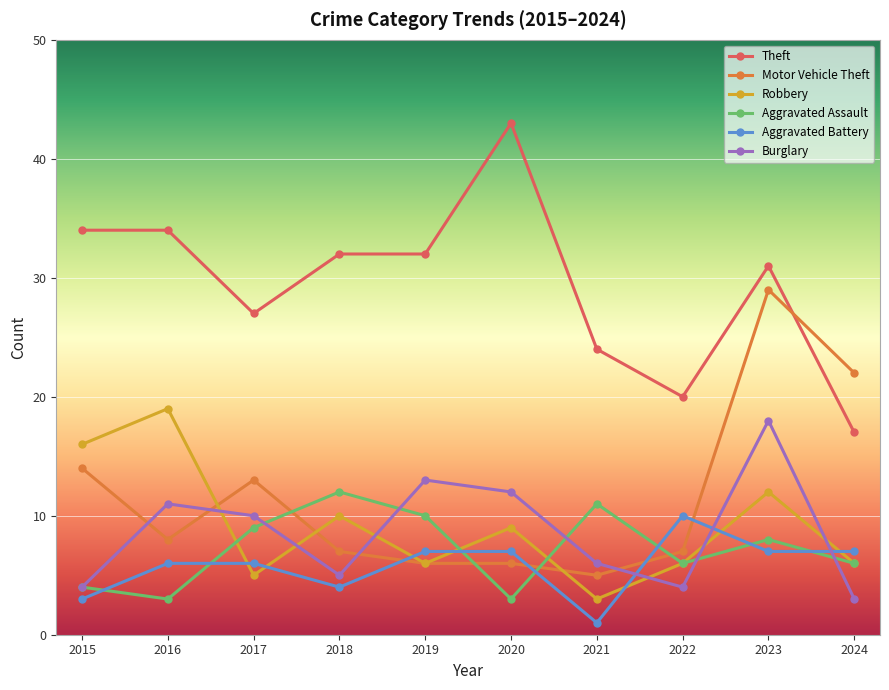

What is the difference between the maximum and minimum values in the Theft series?

26